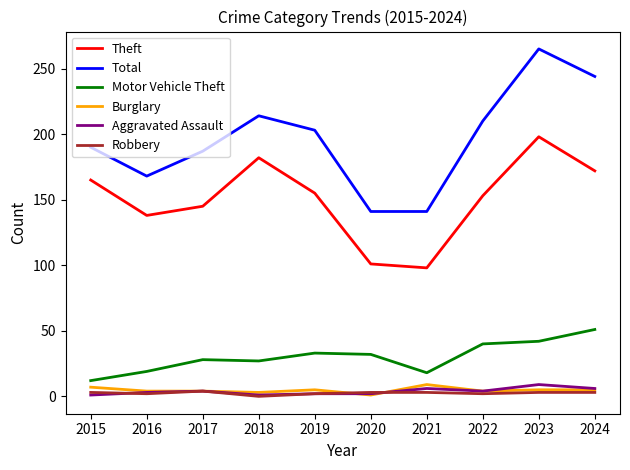

True or false: Theft and Robbery cross at least once.

False